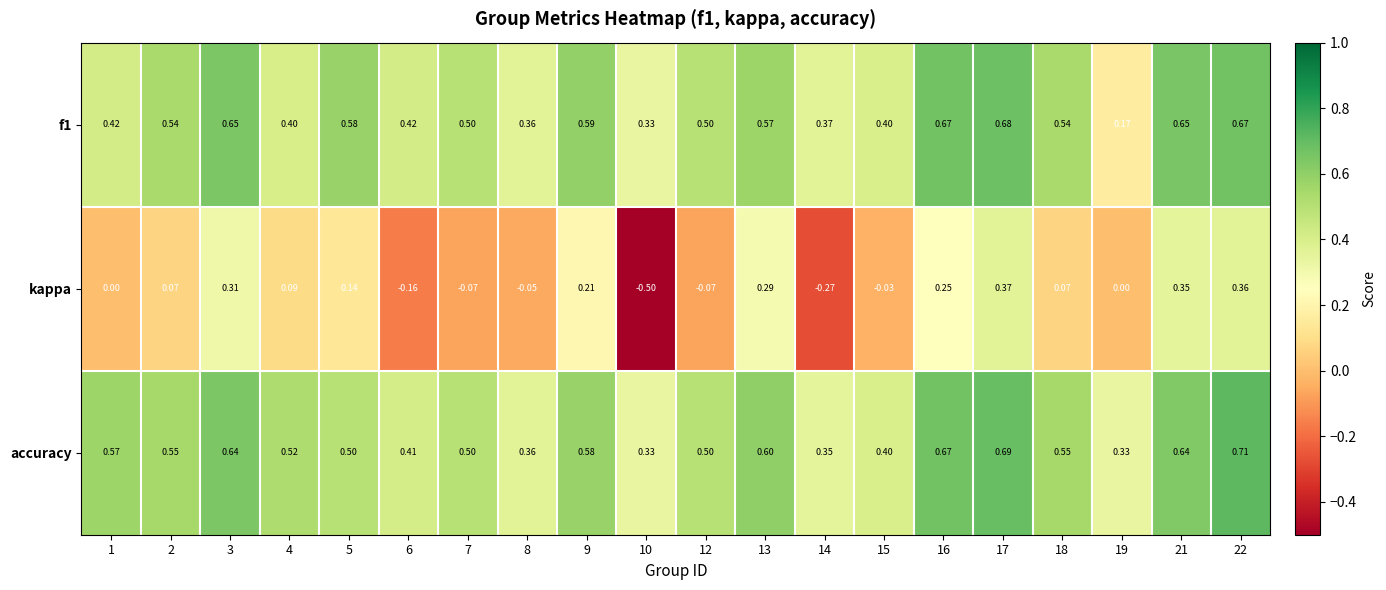

Which series has the largest total across all categories?

accuracy